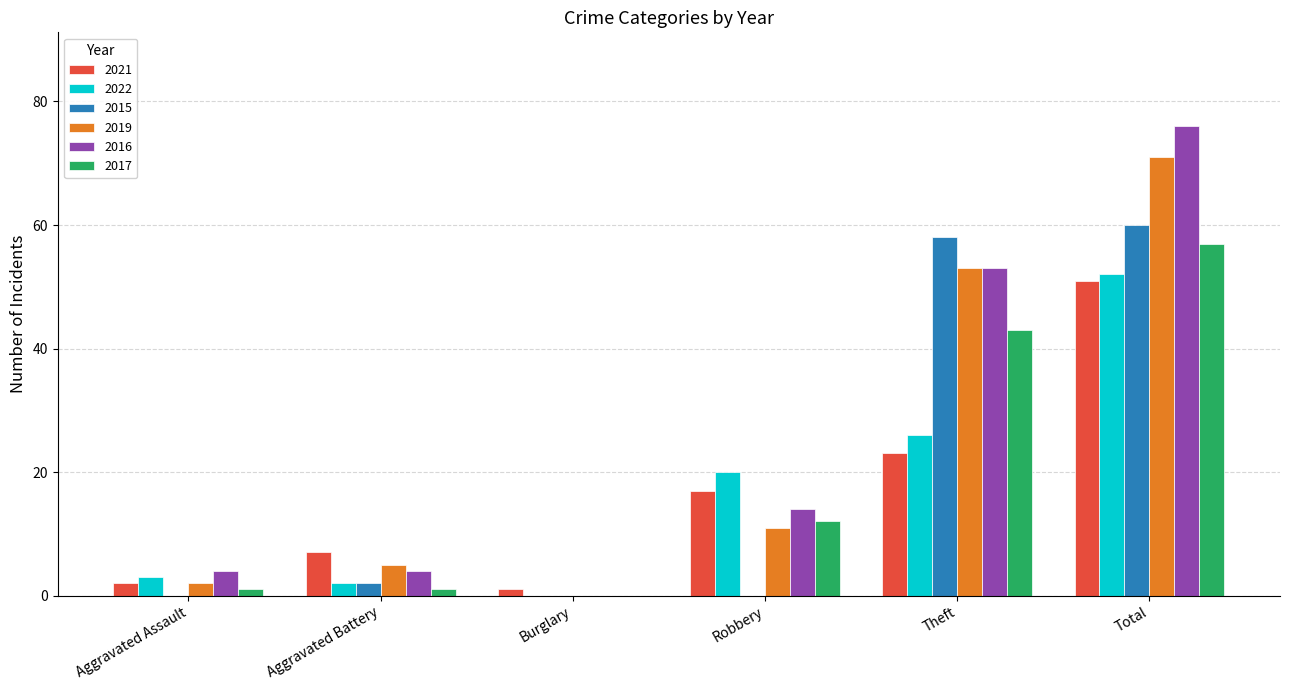

How many categories are shown in the chart?

6